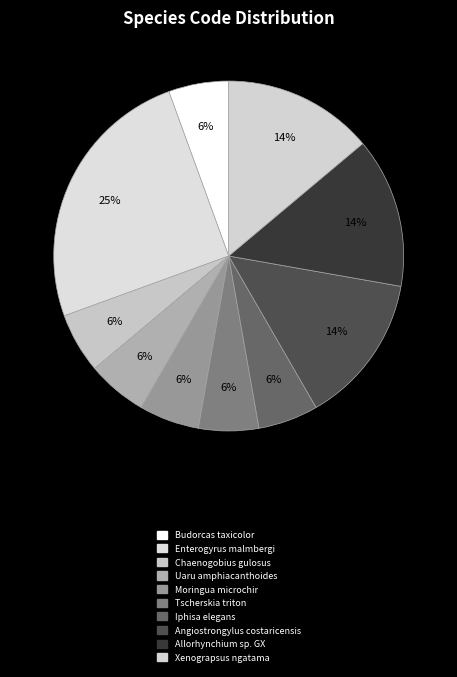

How many slices are in this pie chart?

10